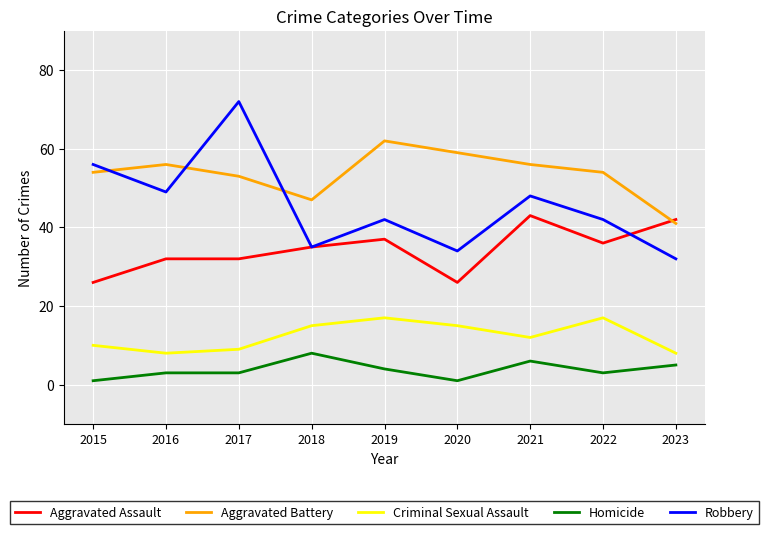

Where is Robbery nearest to the value 52?

2016